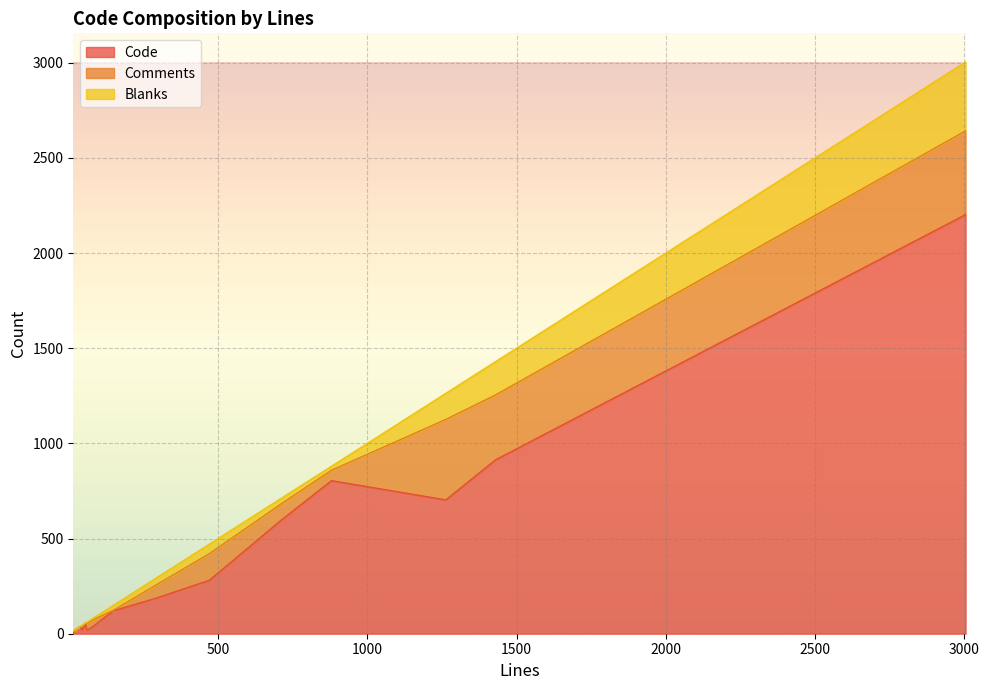

True or false: Code and Blanks intersect in this chart.

False